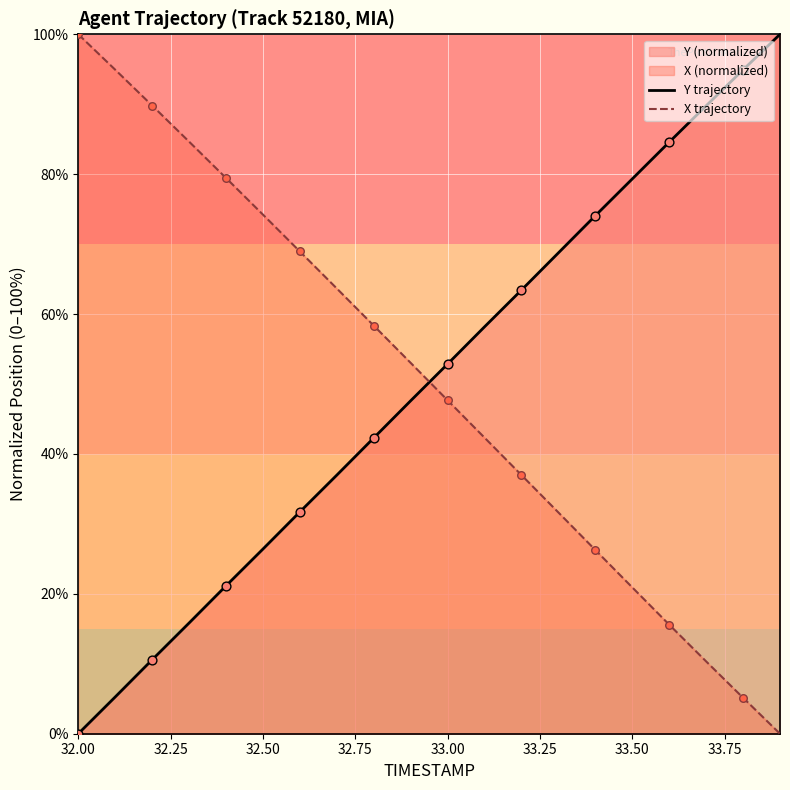

Which series has the largest total across all categories?

X trajectory